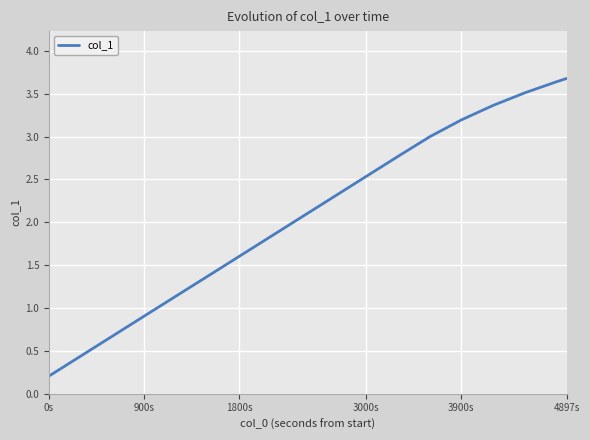

What is the difference between the maximum and minimum values?

3.5